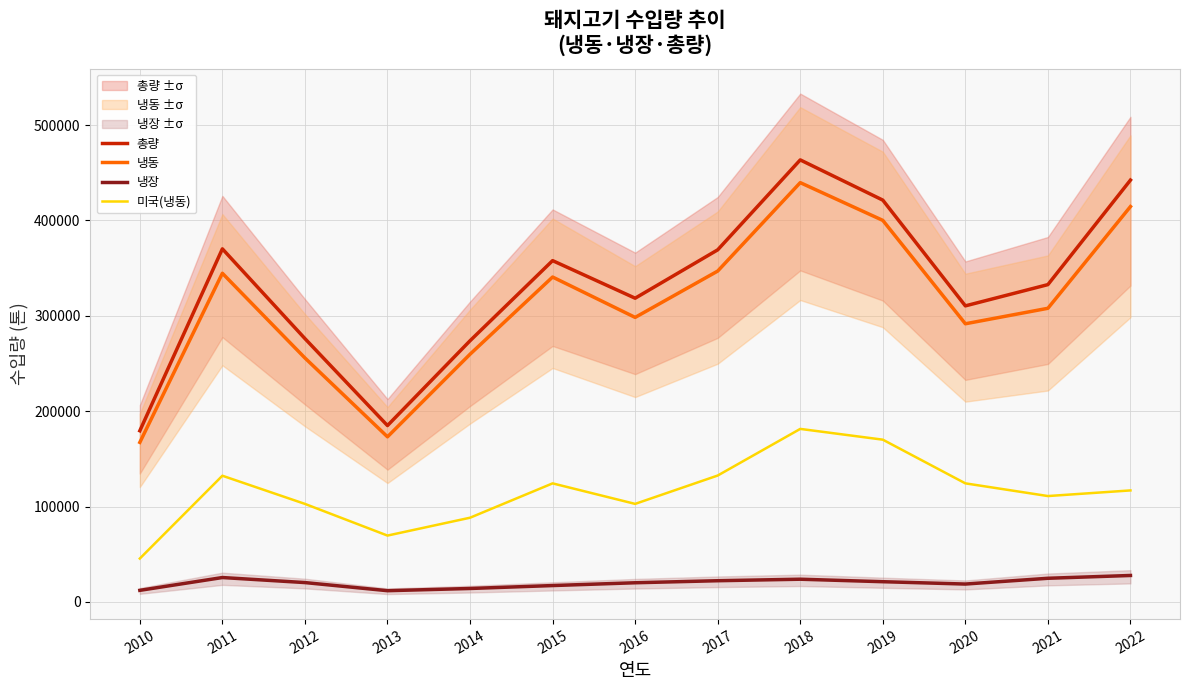

What is the difference between the 미국(냉동) values at 2013 and 2016?

33230